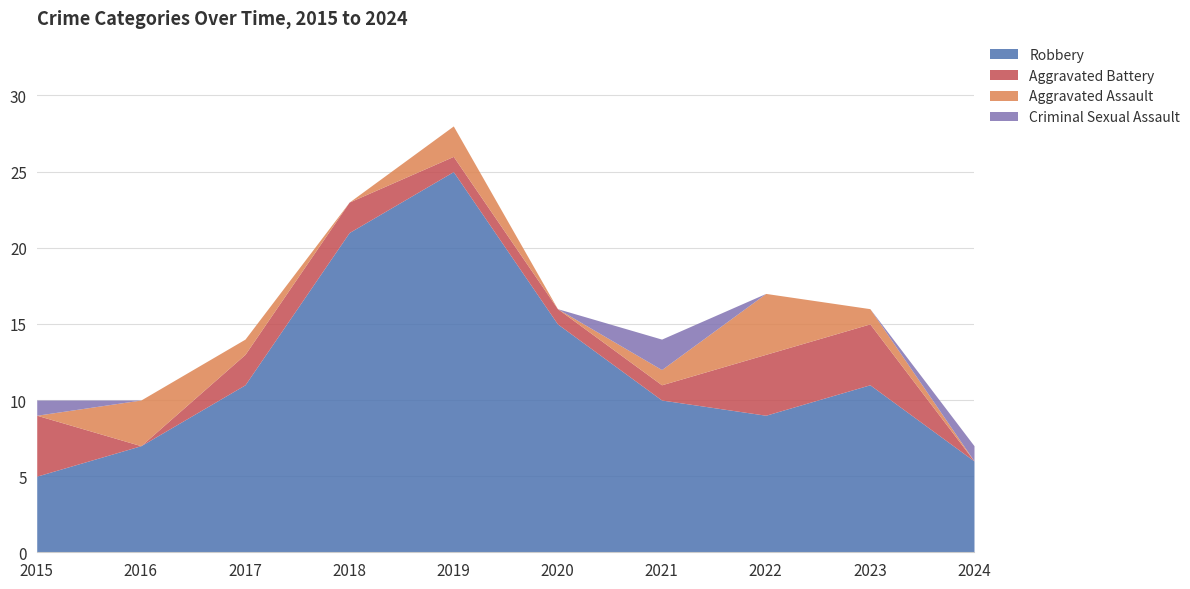

List the series in order of their peak value, highest first.

Robbery, Aggravated Battery, Aggravated Assault, Criminal Sexual Assault